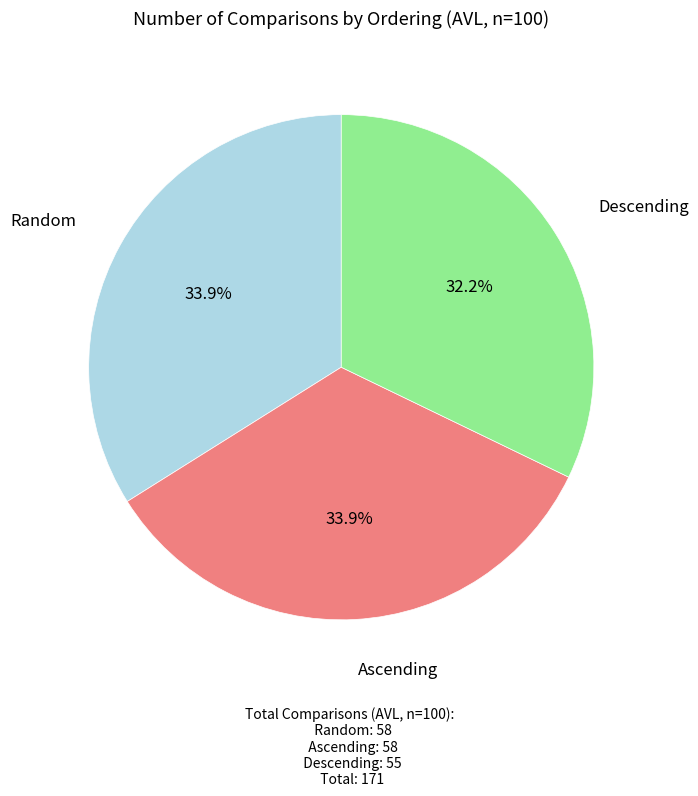

Is there any slice that represents more than half of the pie?

No